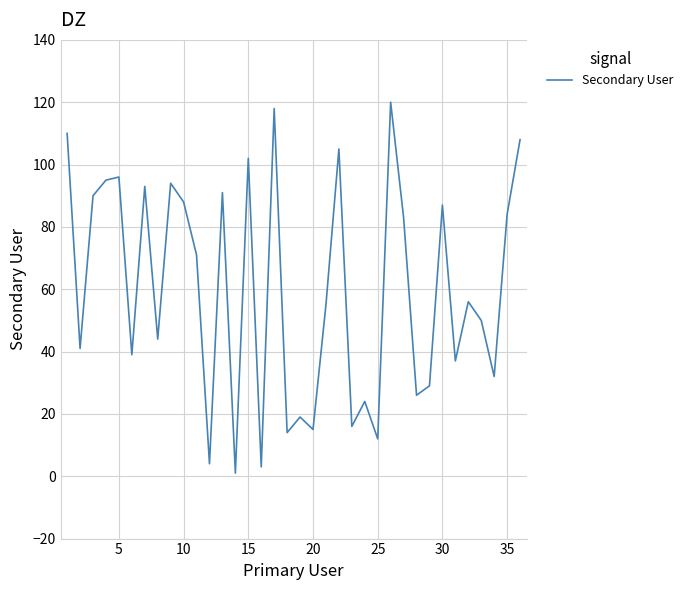

What is the smallest value displayed?

1